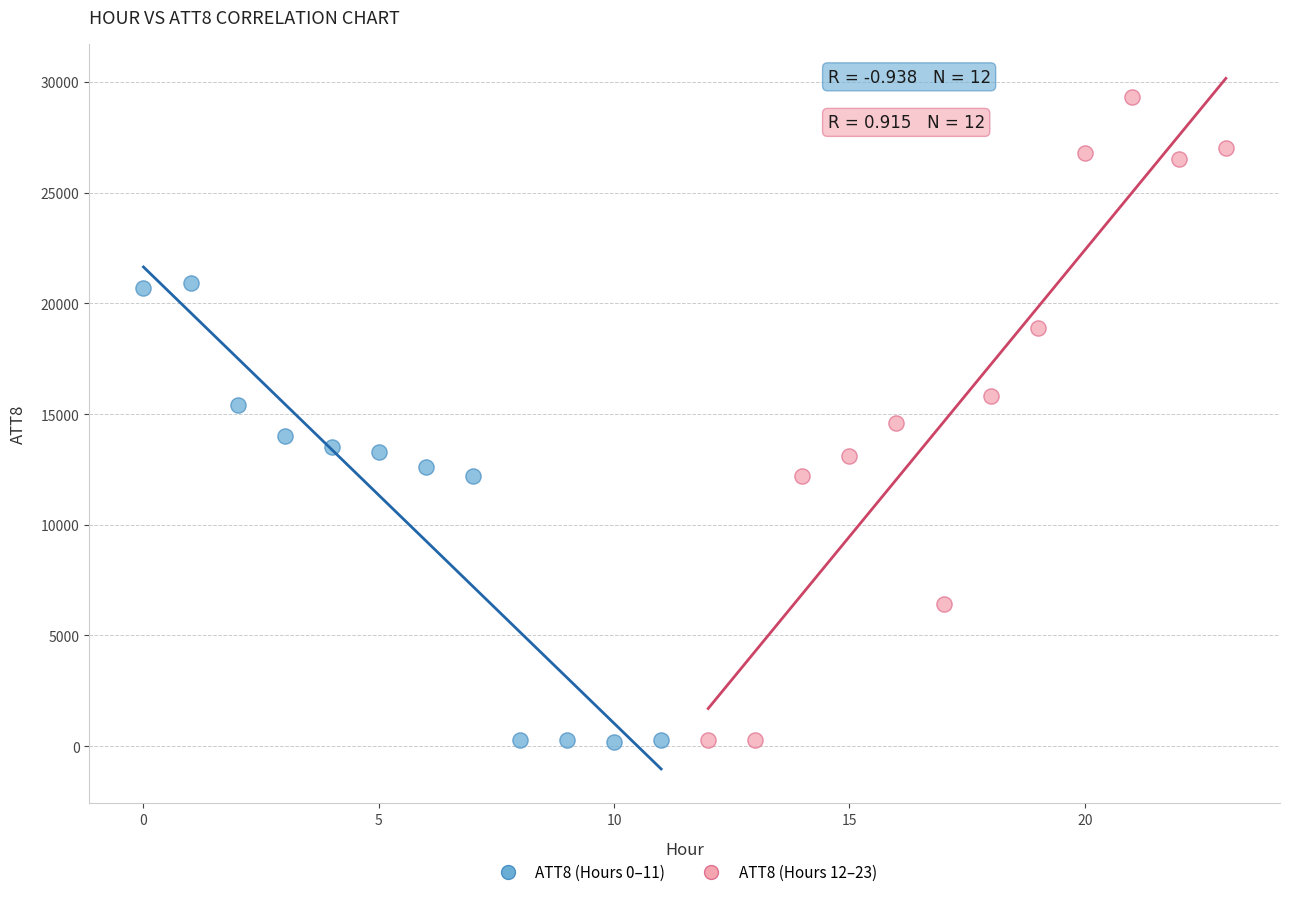

Which series reaches the maximum Y coordinate?

ATT8 (Hours 12–23)